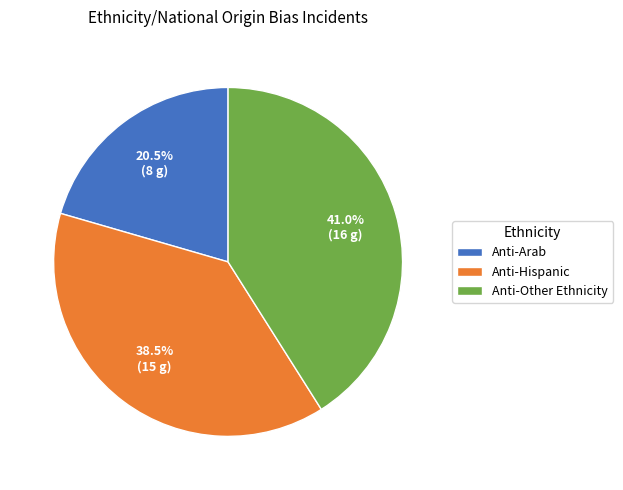

Does any single category account for the majority?

No